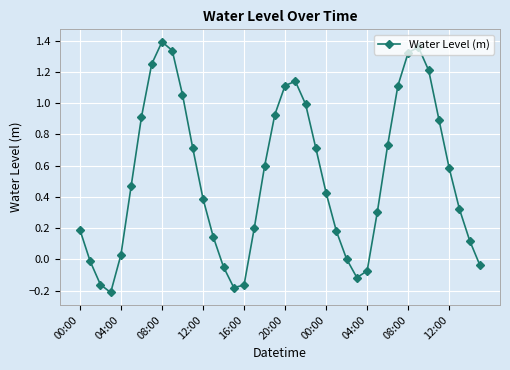

What is the difference between the maximum and second lowest values?

1.6